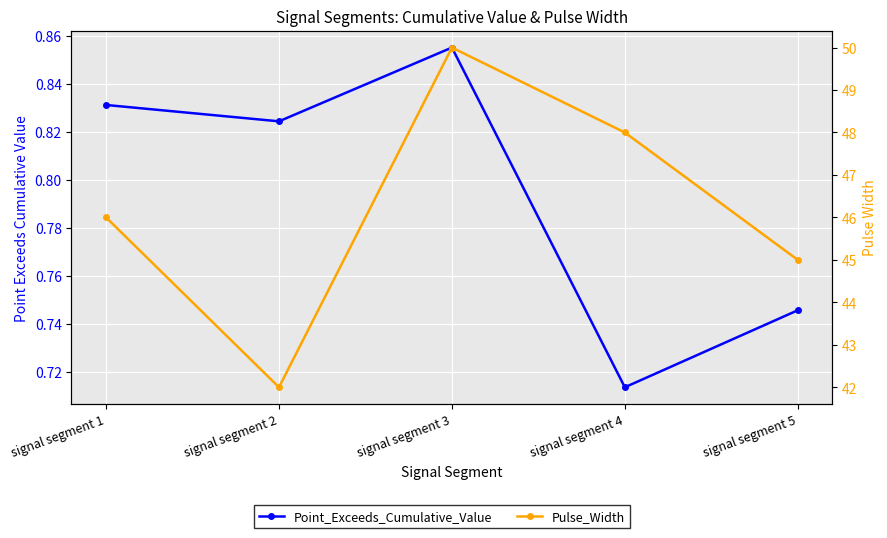

Reading left to right, list all the values displayed in this chart.

Point_Exceeds_Cumulative_Value: signal segment 1=0.8	signal segment 2=0.8	signal segment 3=0.9	signal segment 4=0.7	signal segment 5=0.7
Pulse_Width: signal segment 1=46.0	signal segment 2=42.0	signal segment 3=50.0	signal segment 4=48.0	signal segment 5=45.0